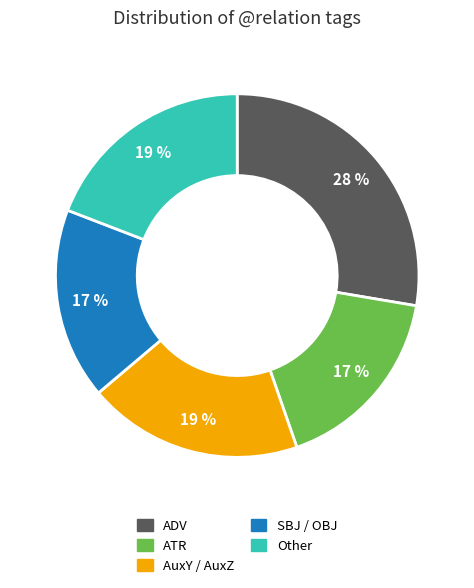

To the nearest percent, what is the average slice percentage?

20%